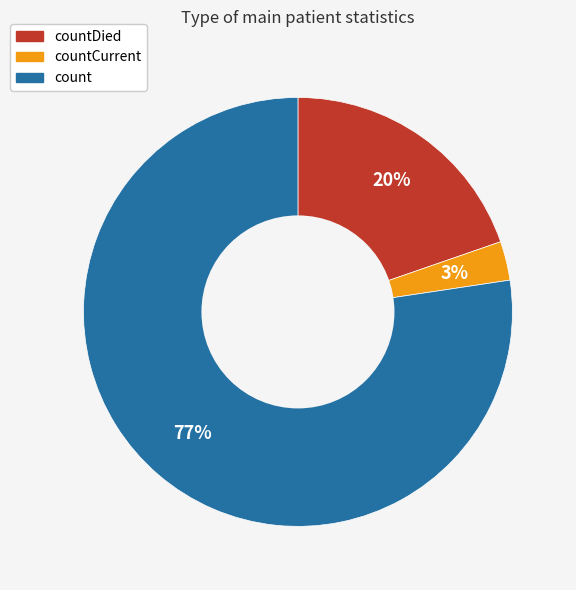

To the nearest percent, what is the difference between the largest and smallest slice percentages?

74%